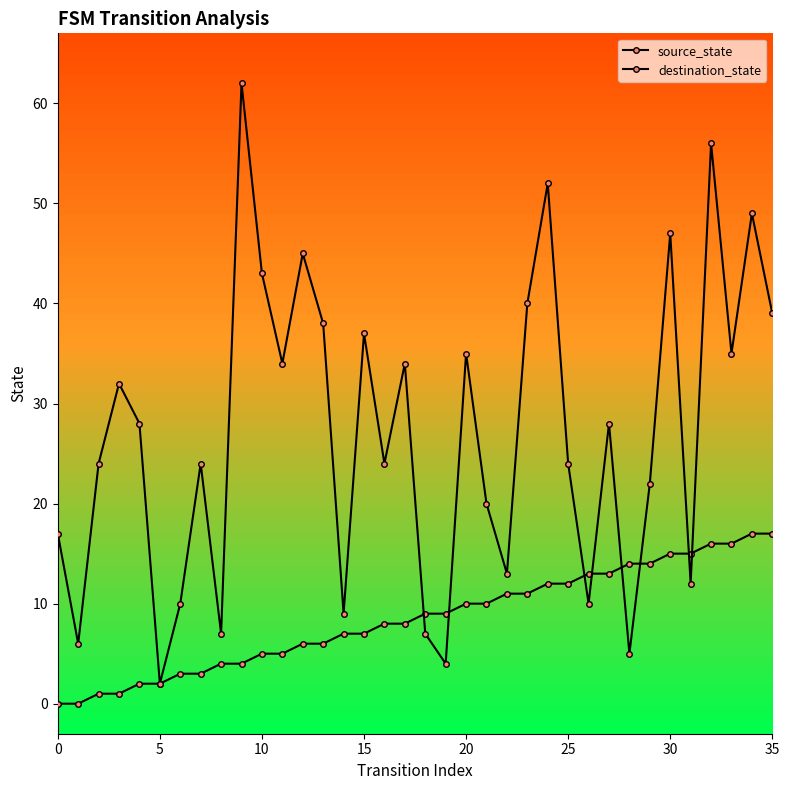

How many lines are shown in the chart?

2